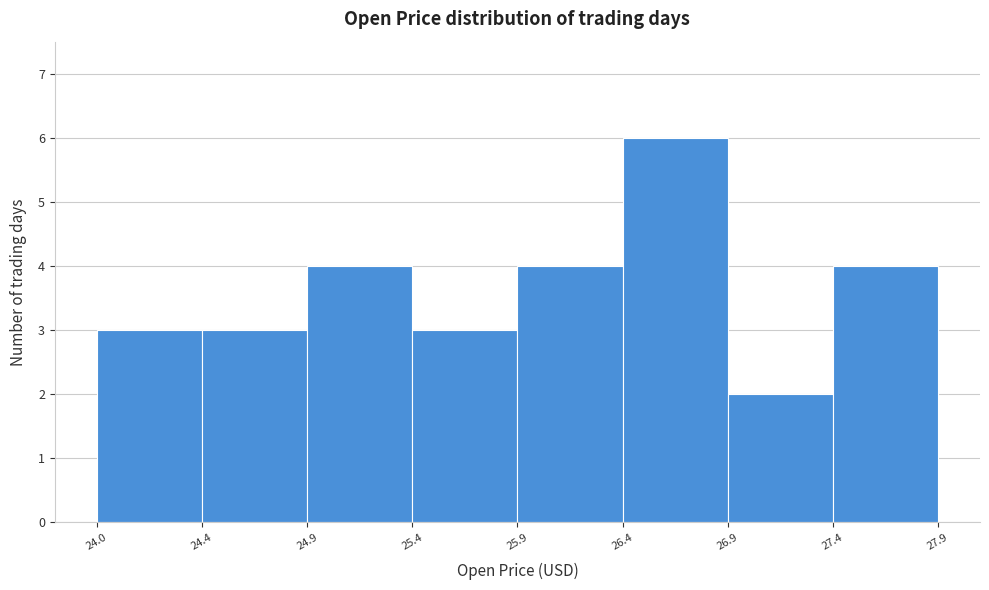

Reading left to right, transcribe all the data shown in this chart.

3	3	4	3	4	6	2	4